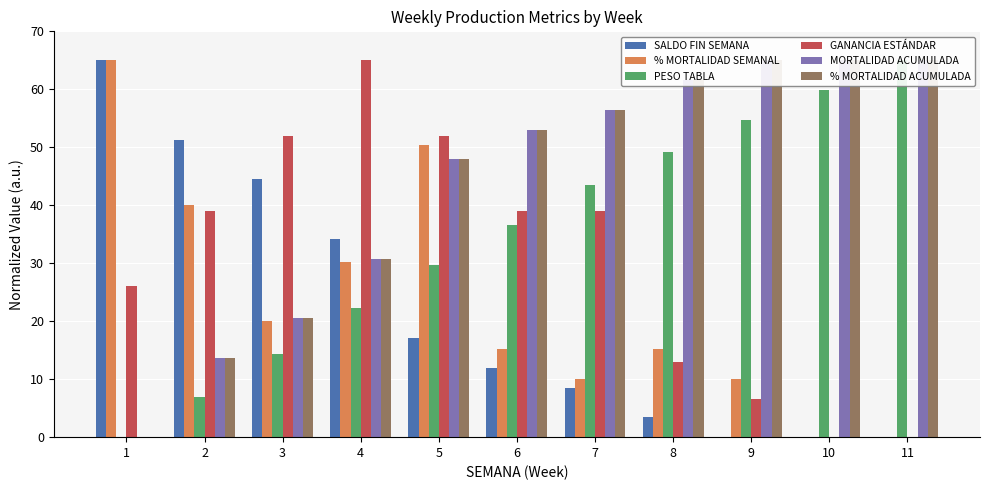

Reading right to left, transcribe all the data shown in this chart.

SALDO FIN SEMANA: 11=0.0	10=0.0	9=0.0	8=3.4	7=8.6	6=12.0	5=17.1	4=34.2	3=44.5	2=51.3	1=65.0
% MORTALIDAD SEMANAL: 11=0.0	10=0.0	9=10.1	8=15.1	7=10.1	6=15.1	5=50.4	4=30.1	3=20.1	2=40.1	1=65.0
PESO TABLA: 11=65.0	10=59.8	9=54.7	8=49.3	7=43.5	6=36.7	5=29.8	4=22.3	3=14.3	2=6.9	1=0.0
GANANCIA ESTÁNDAR: 11=0.0	10=0.0	9=6.5	8=13.0	7=39.0	6=39.0	5=52.0	4=65.0	3=52.0	2=39.0	1=26.0
MORTALIDAD ACUMULADA: 11=65.0	10=65.0	9=65.0	8=61.6	7=56.4	6=53.0	5=47.9	4=30.8	3=20.5	2=13.7	1=0.0
% MORTALIDAD ACUMULADA: 11=65.0	10=65.0	9=65.0	8=61.6	7=56.4	6=53.0	5=47.9	4=30.8	3=20.5	2=13.7	1=0.0